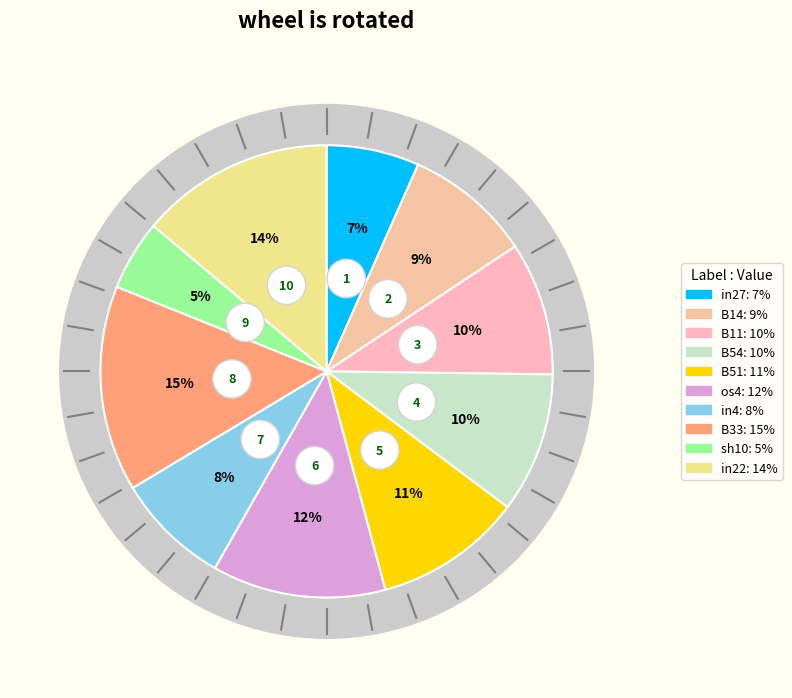

What percentage is the B51 slice, to the nearest percent?

11%